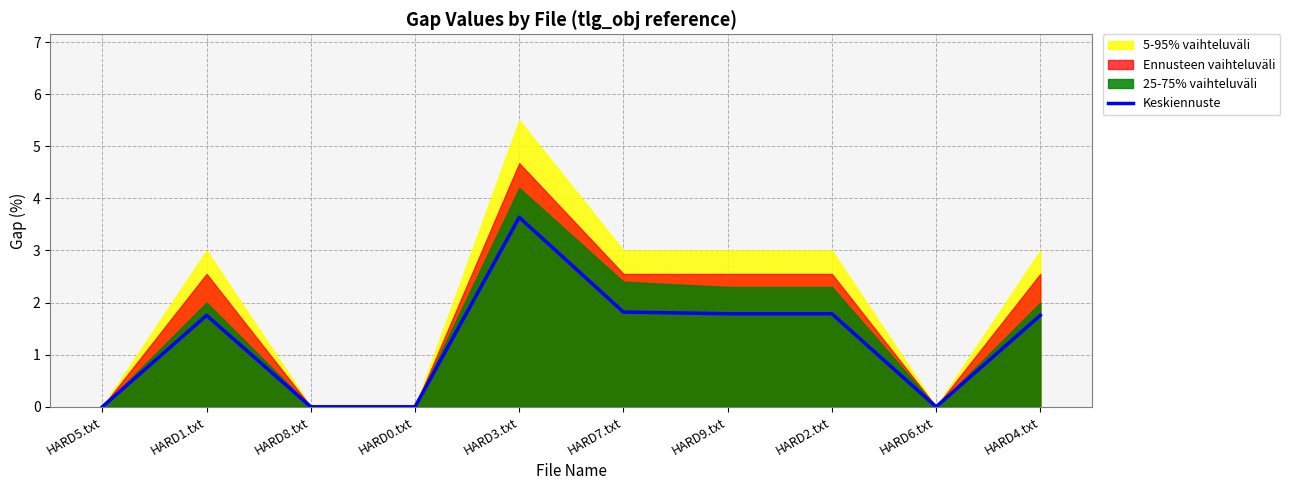

Which category has the highest value in the Keskiennuste series?

HARD3.txt